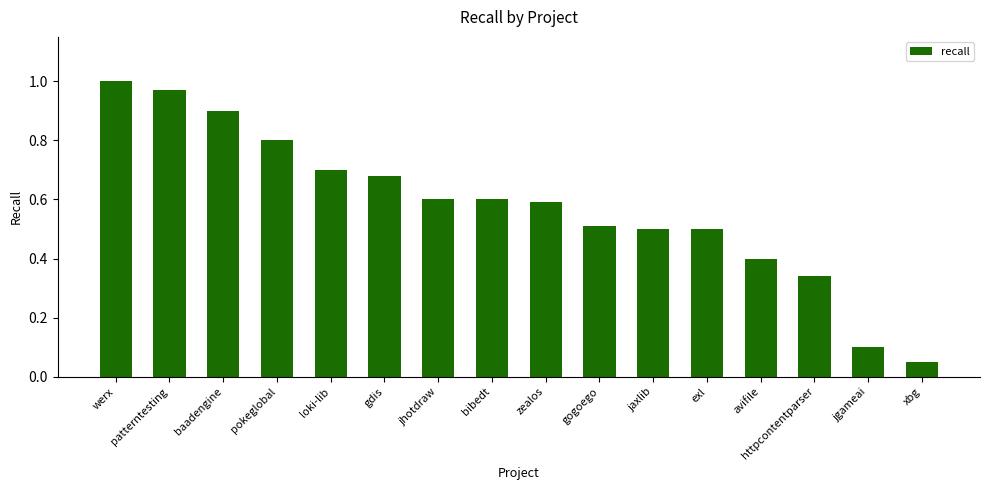

Which label corresponds to the smallest value in the chart?

xbg